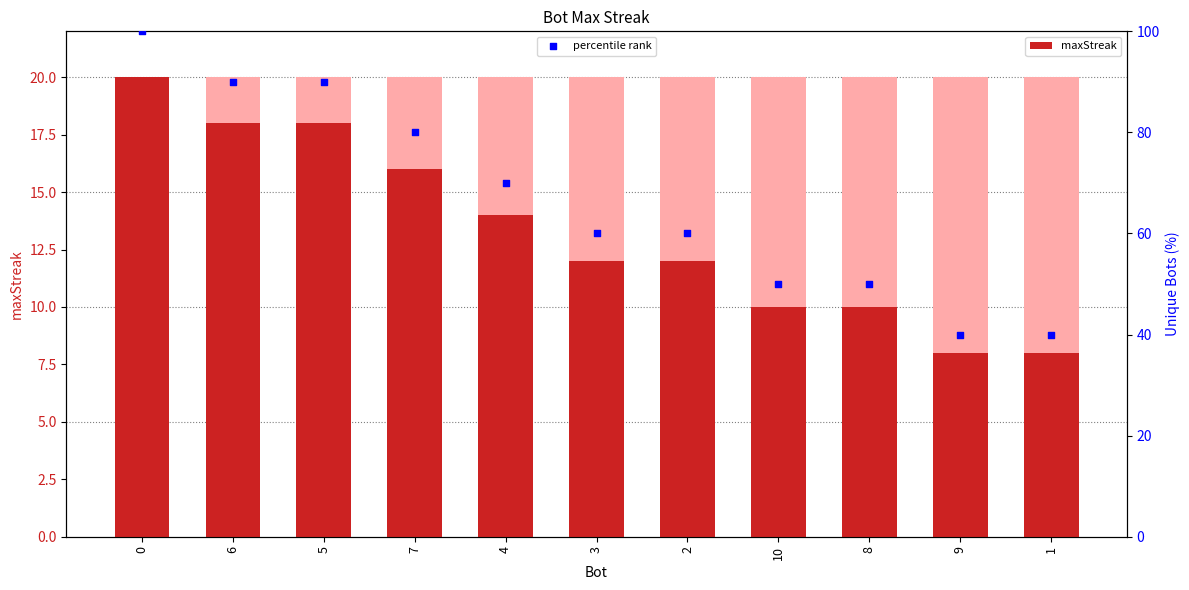

Which series has the widest spread of Y values?

percentile rank